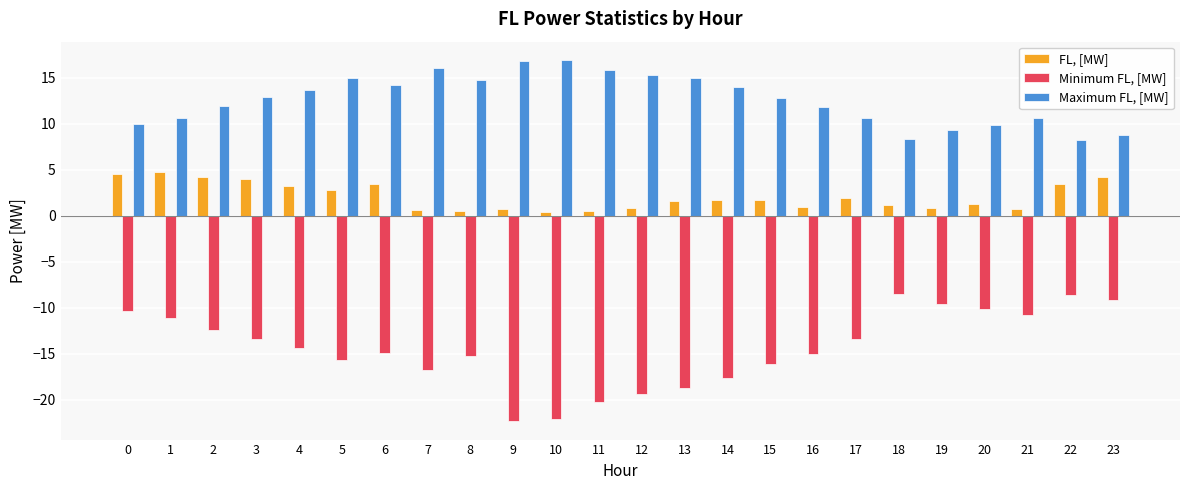

Rank the series at 18 from lowest to highest value.

Minimum FL, [MW], FL, [MW], Maximum FL, [MW]